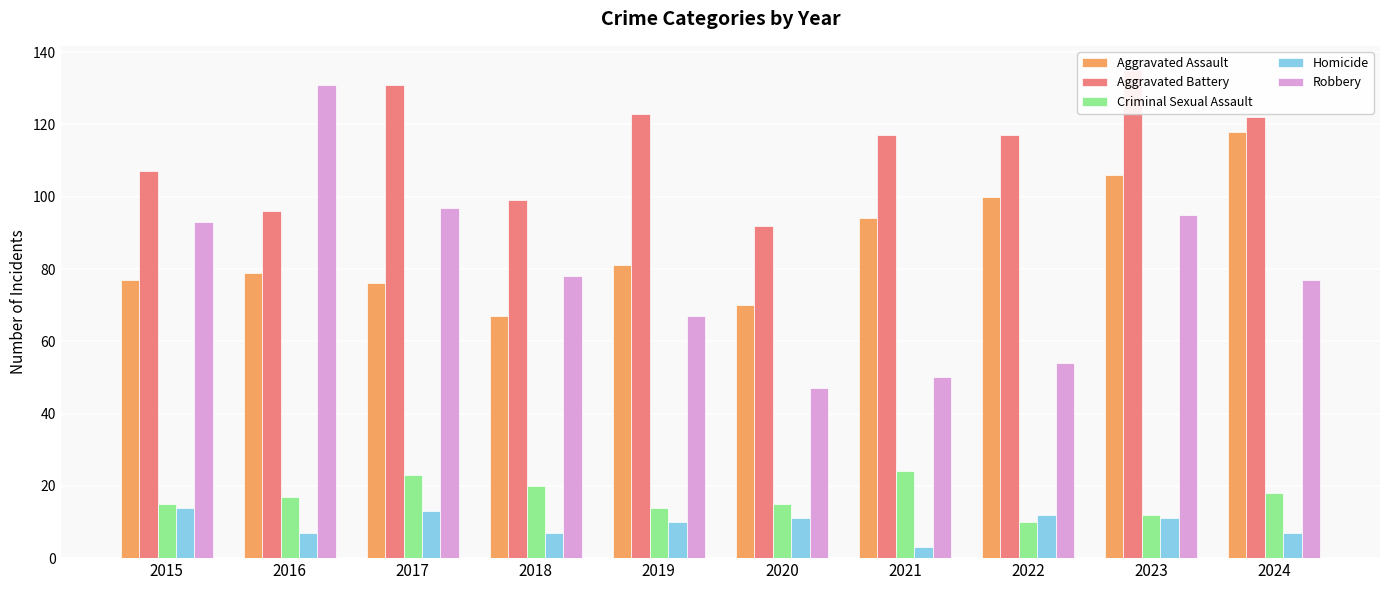

At which category is the sum across all series the highest?

2023